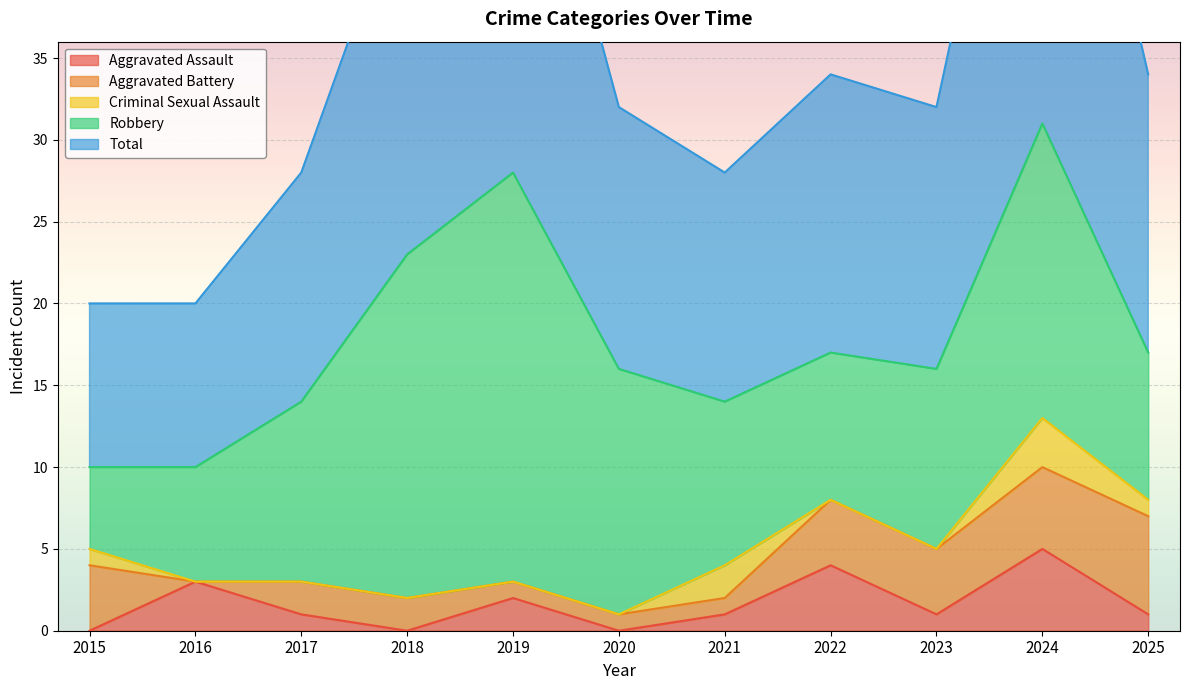

True or false: Aggravated Assault has a value of 3 at 2016.

True